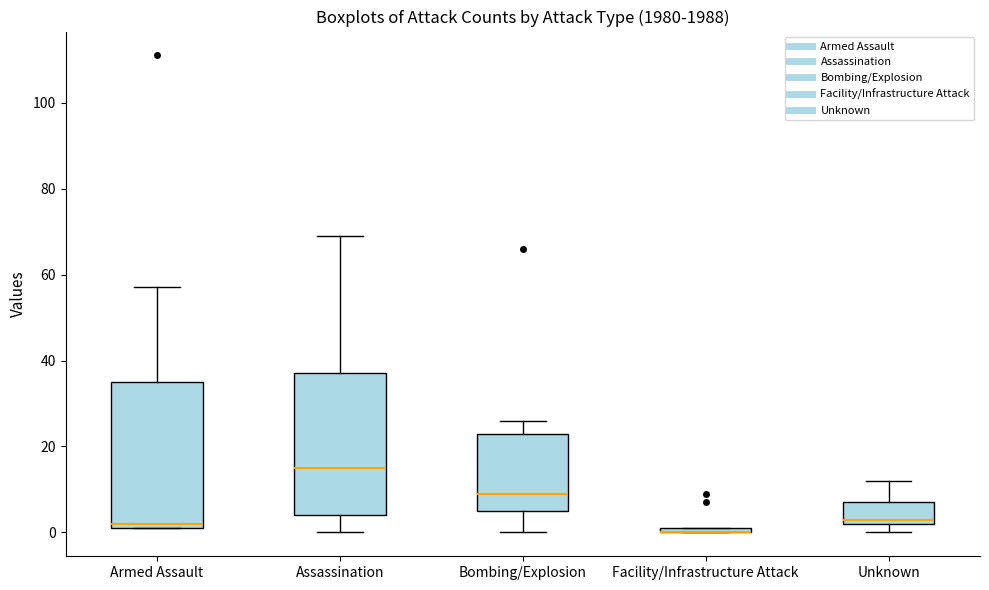

Where is the upper edge of the box for Facility/Infrastructure Attack on the y-axis? The values are not printed on the chart, so give them approximately, as read against the axis.

2